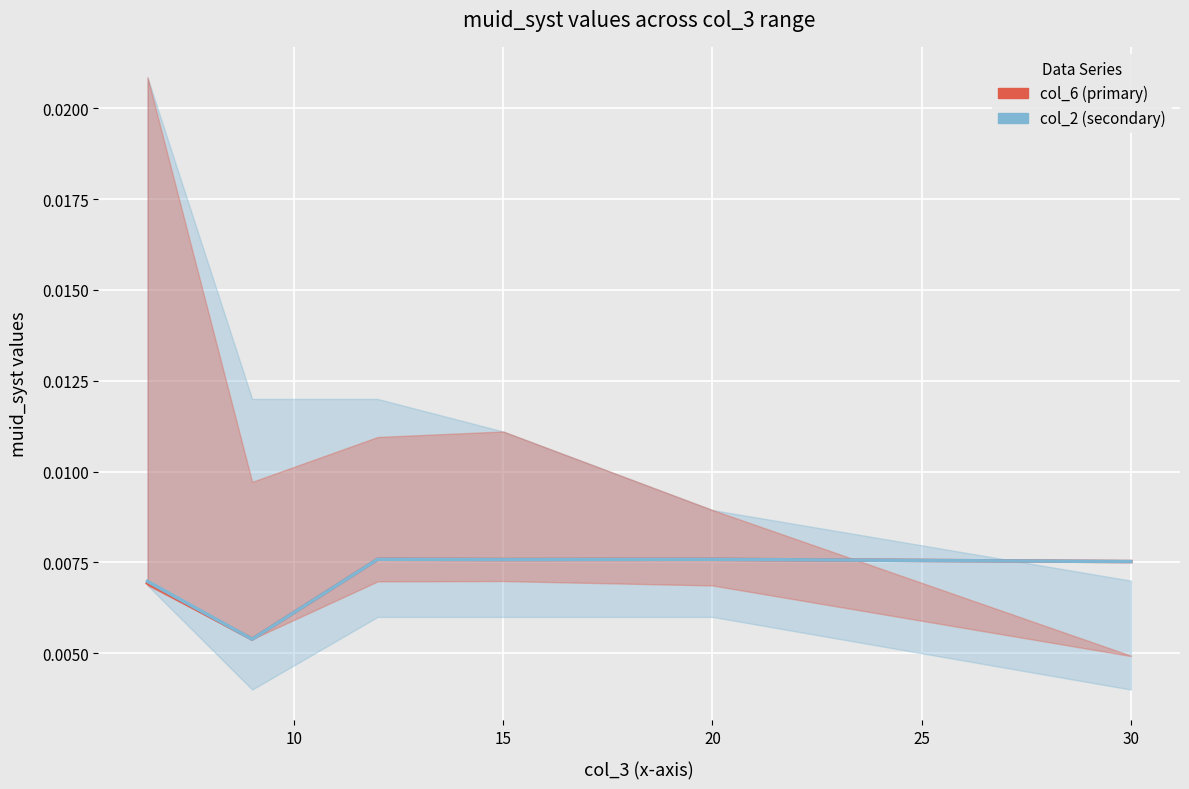

True or false: col_2 (secondary) and col_6 (primary) intersect in this chart.

False